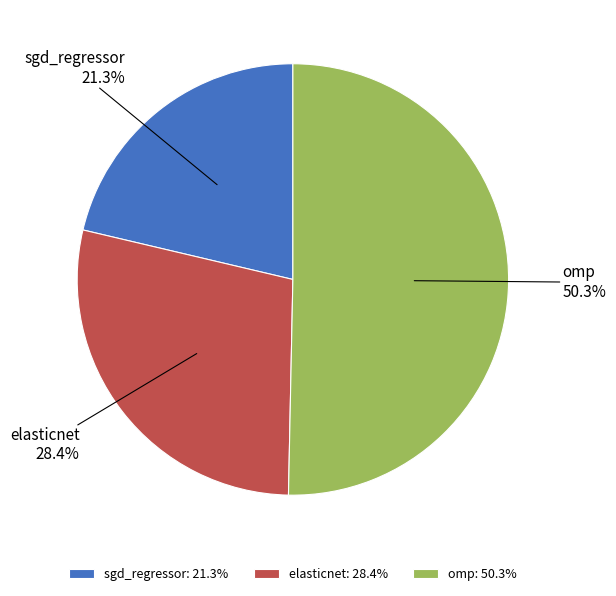

How many segments does this pie chart have?

3